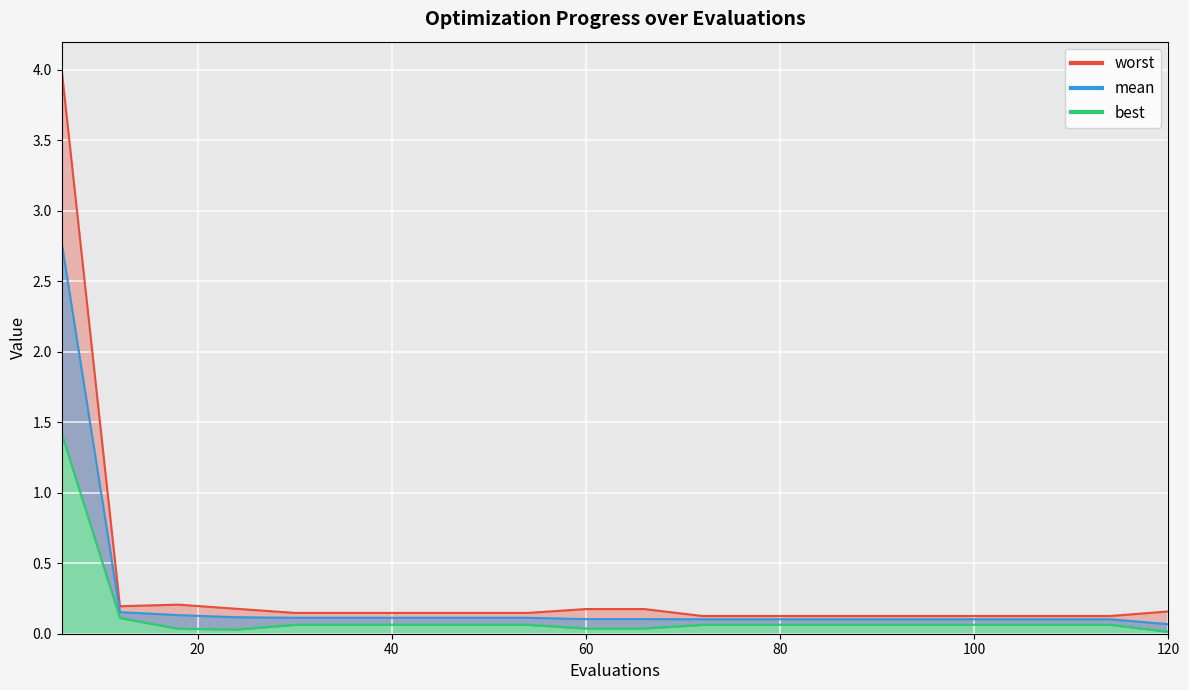

Rank the series at 84 from lowest to highest value.

best, mean, worst